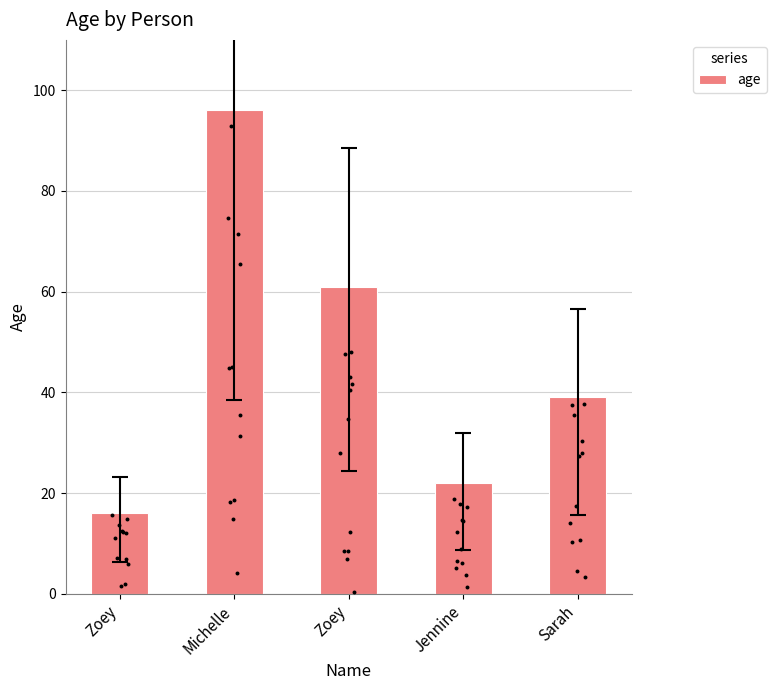

What is the ratio of the value at Jennine to the value at Zoey?

1.4